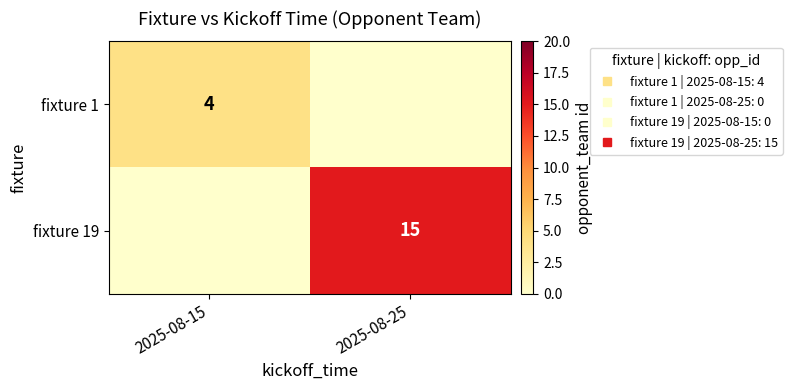

The value of fixture 19 at 2025-08-25 is 15. True or false?

True